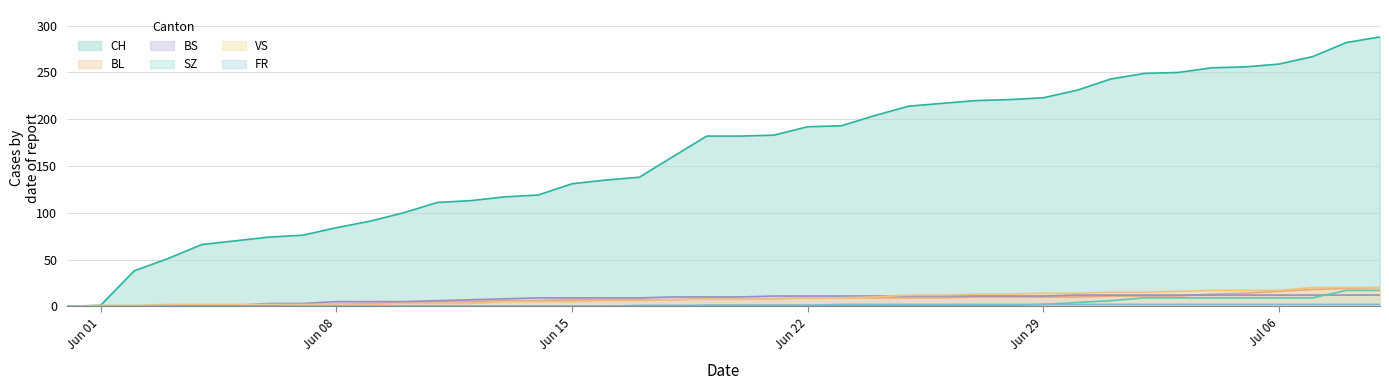

What is the value of the BS point at the 36th from the left?

12